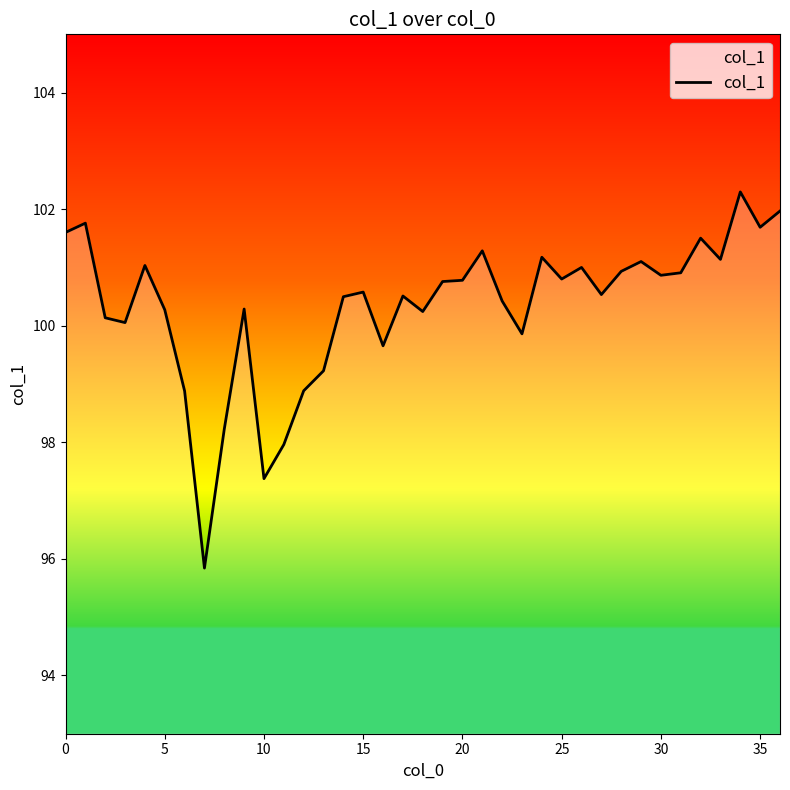

What is the greatest value displayed?

102.3